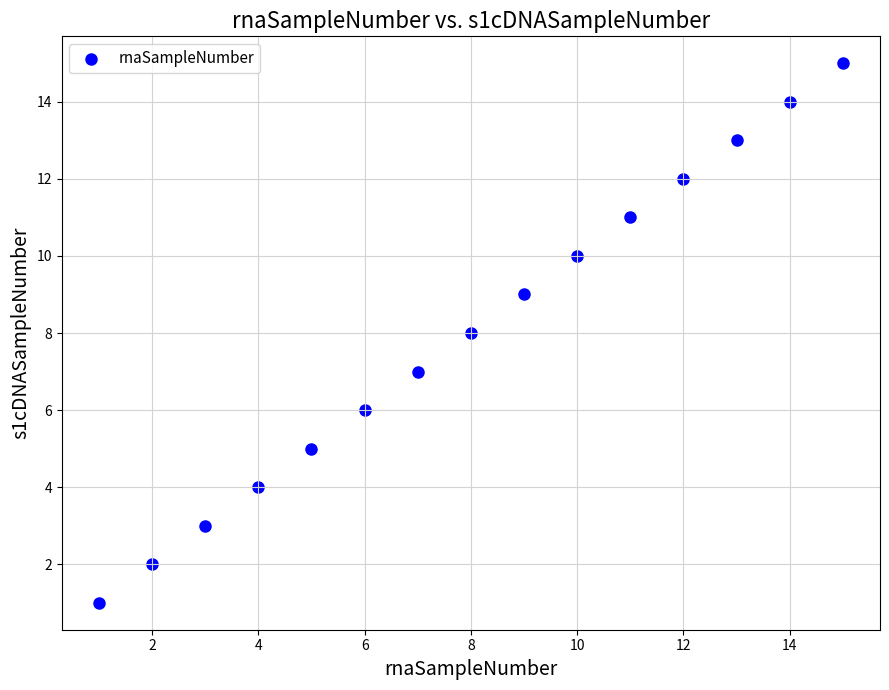

What is the range of X values (max minus min)?

14